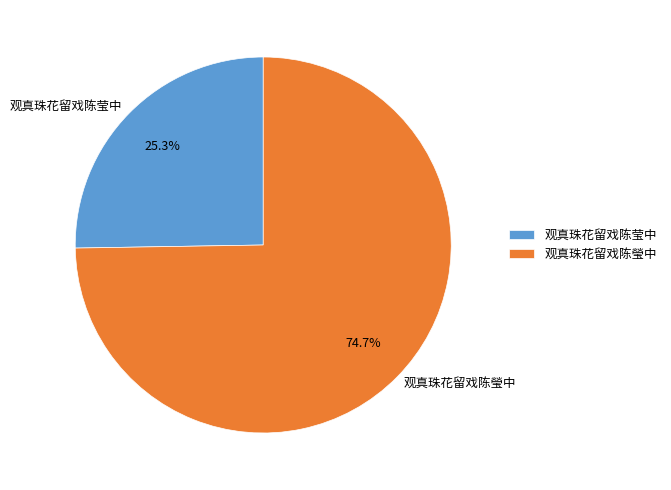

Which slice is the smallest?

观真珠花留戏陈莹中